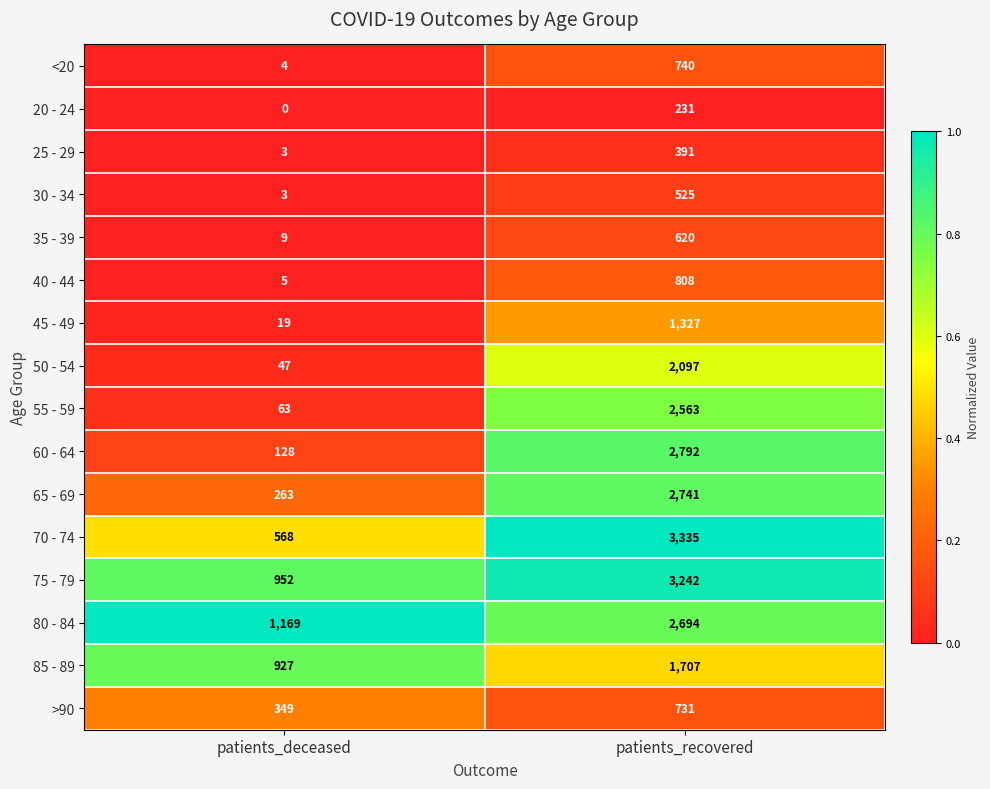

Between patients_deceased and patients_recovered, which series saw the biggest shift?

70 - 74